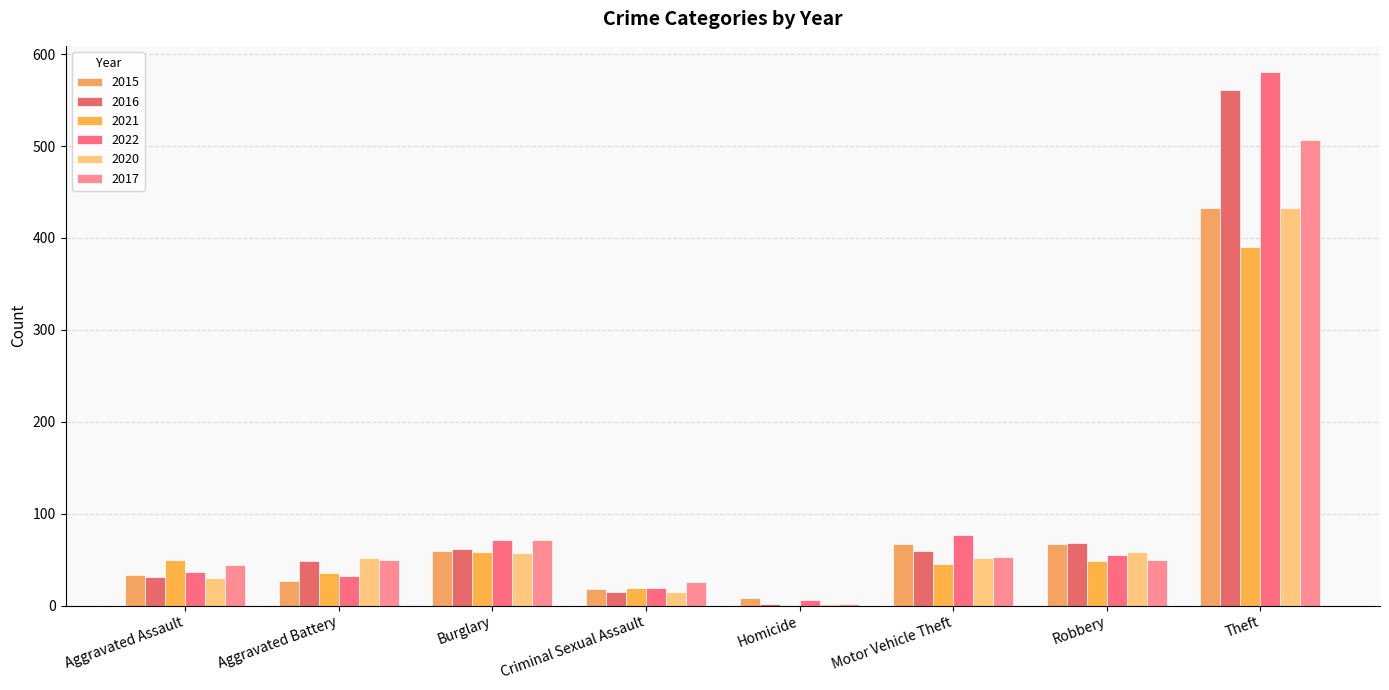

What is the maximum value for 2020?

433